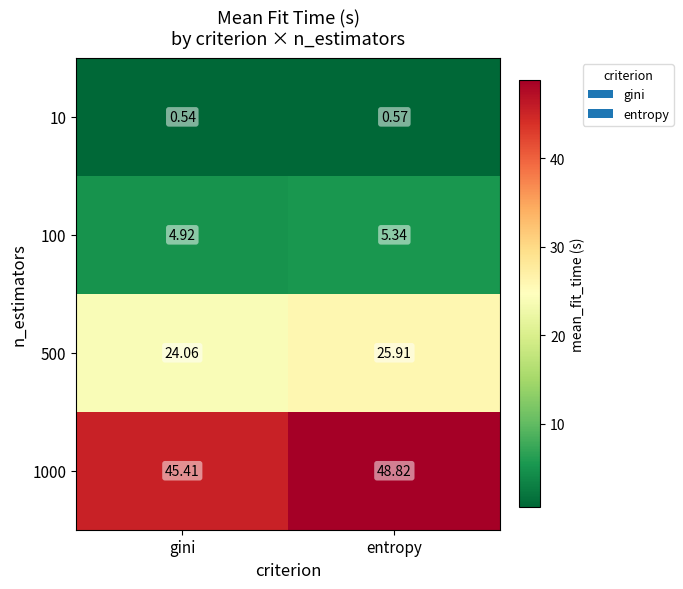

Where does the 100 series first go above 5?

entropy